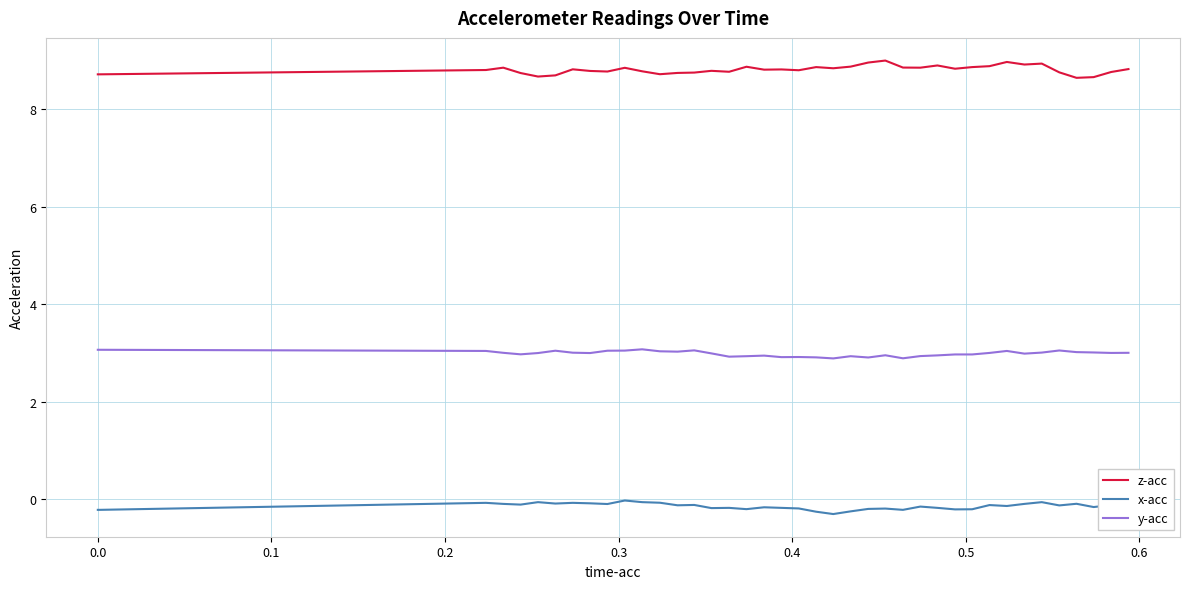

True or false: x-acc and z-acc intersect in this chart.

False